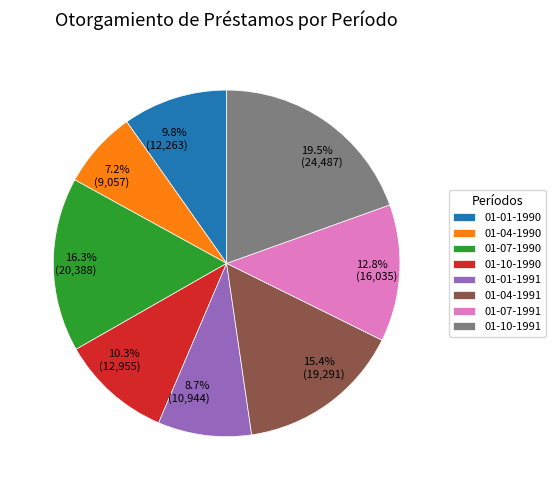

Is the sum of 01-07-1990 and 01-10-1990 greater than half?

No